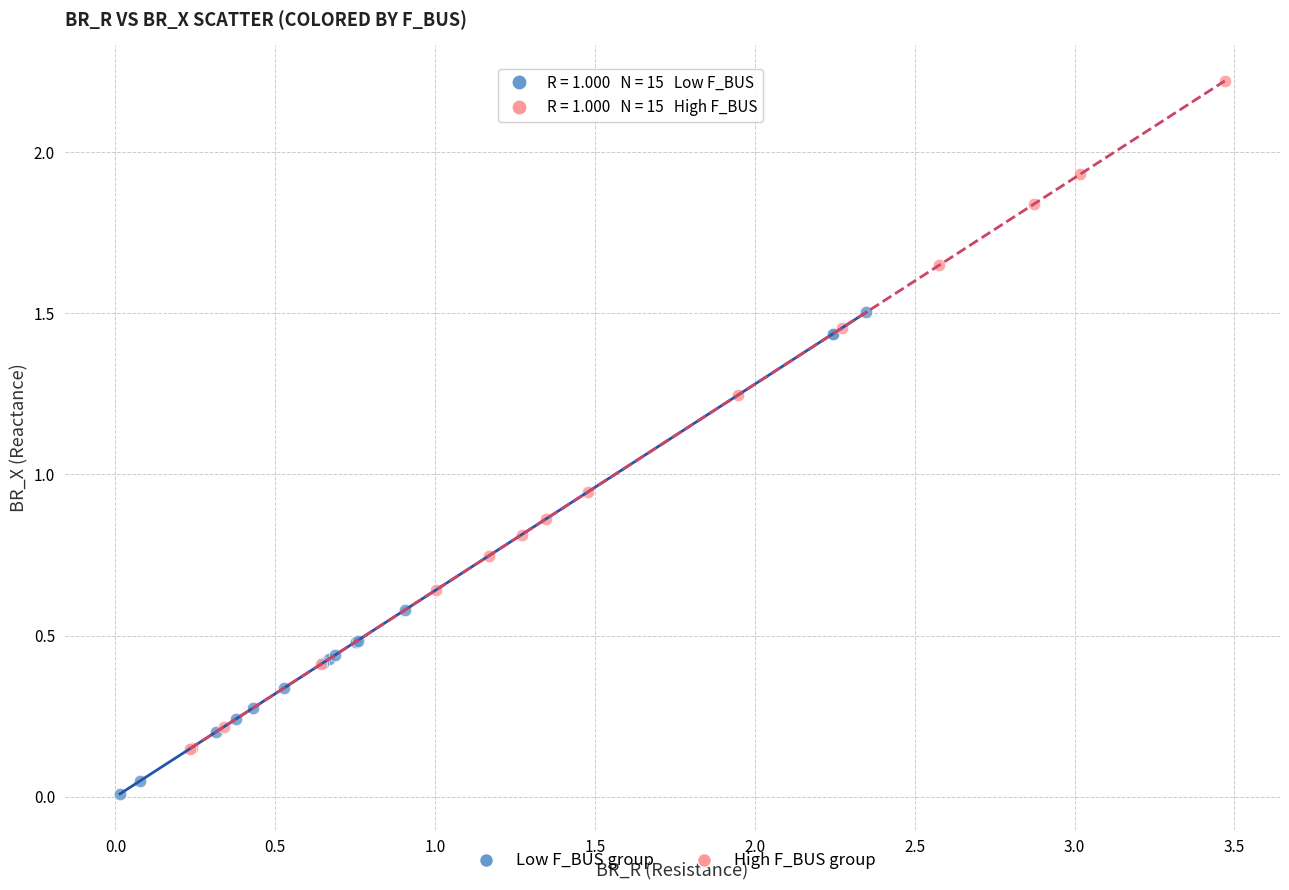

Which series reaches the minimum Y coordinate?

Low F_BUS group